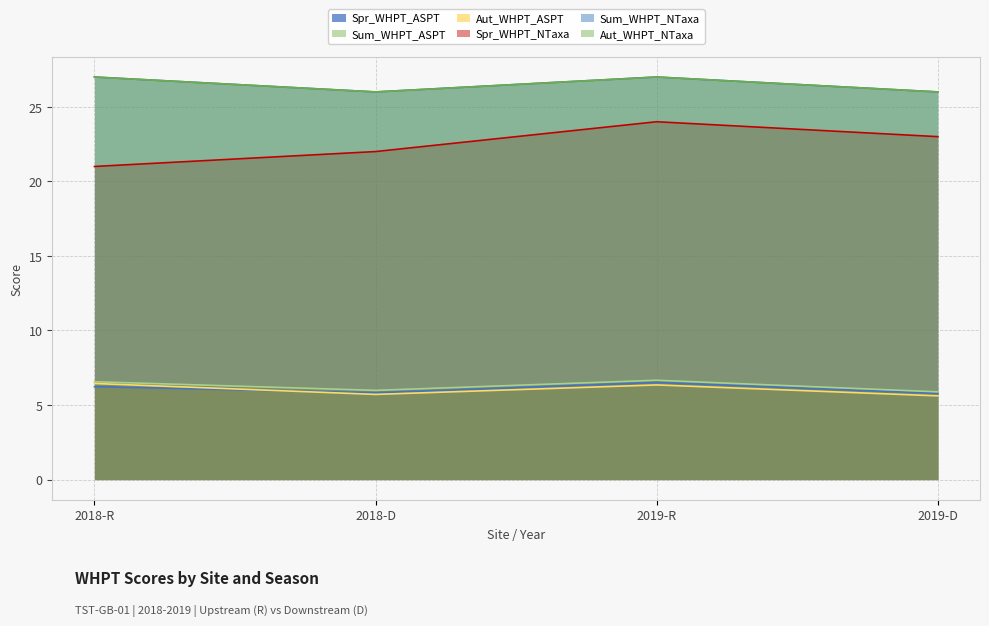

At which category does the chart reach its minimum across all series?

2019-D